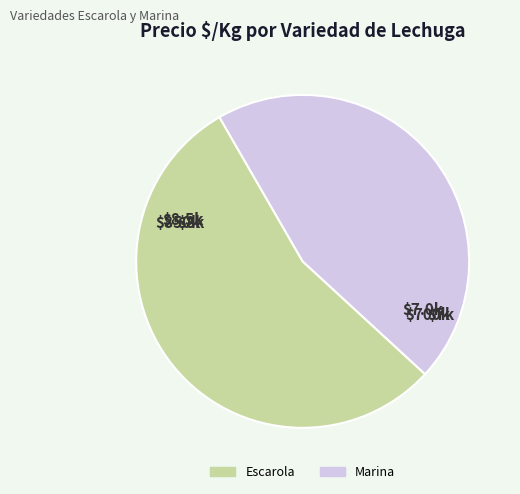

Which category has the biggest portion of the pie?

Escarola